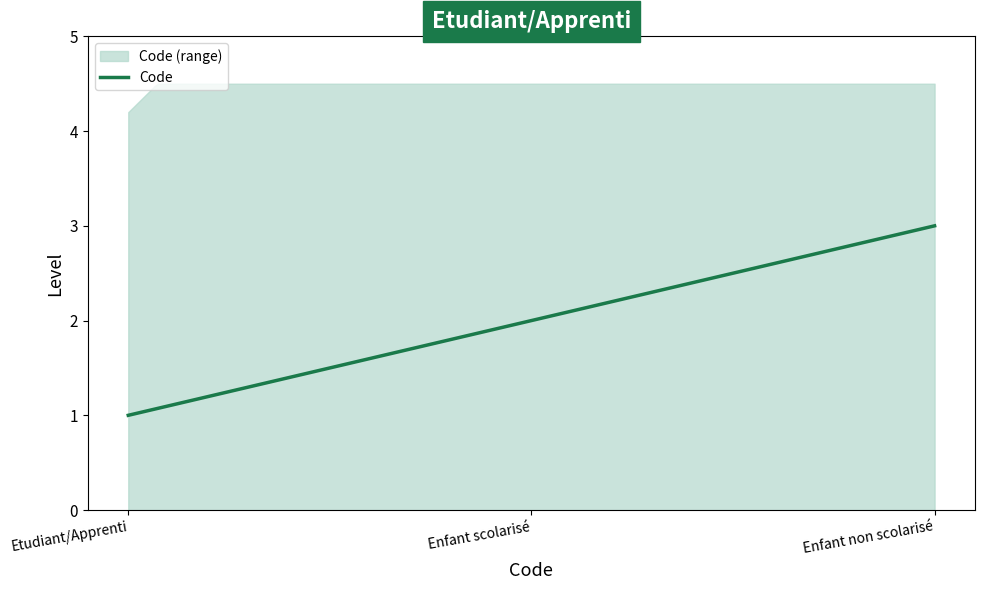

How many values are below 2?

1